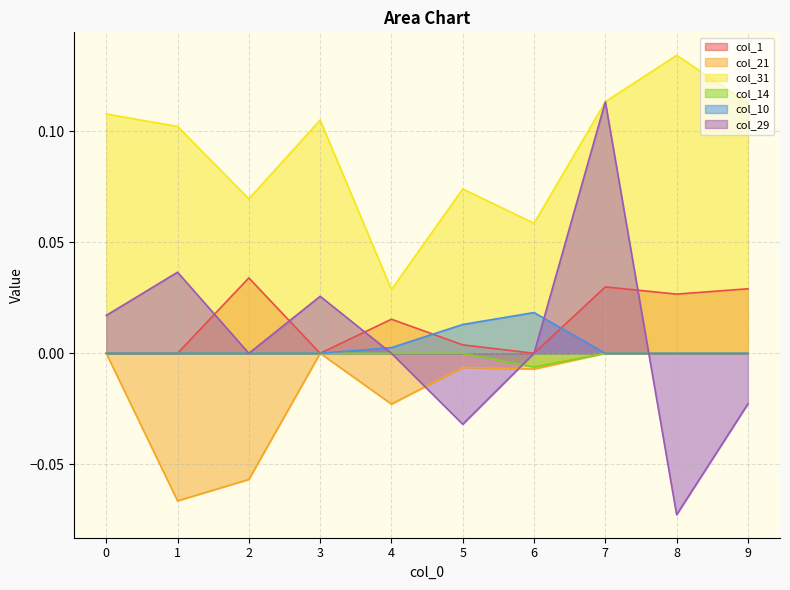

True or false: col_1 has a value of 0.0 at 5.

False